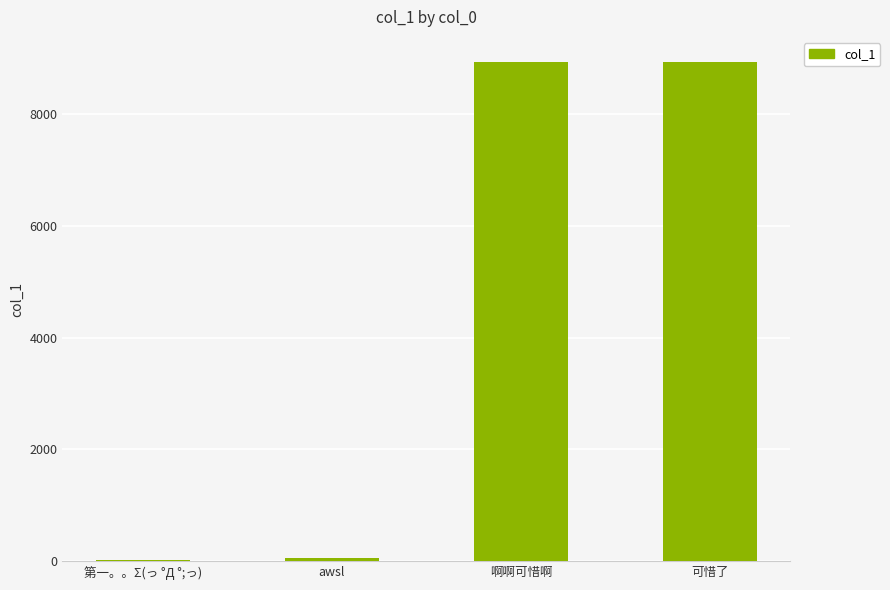

What is the sum of all values?

17936.9